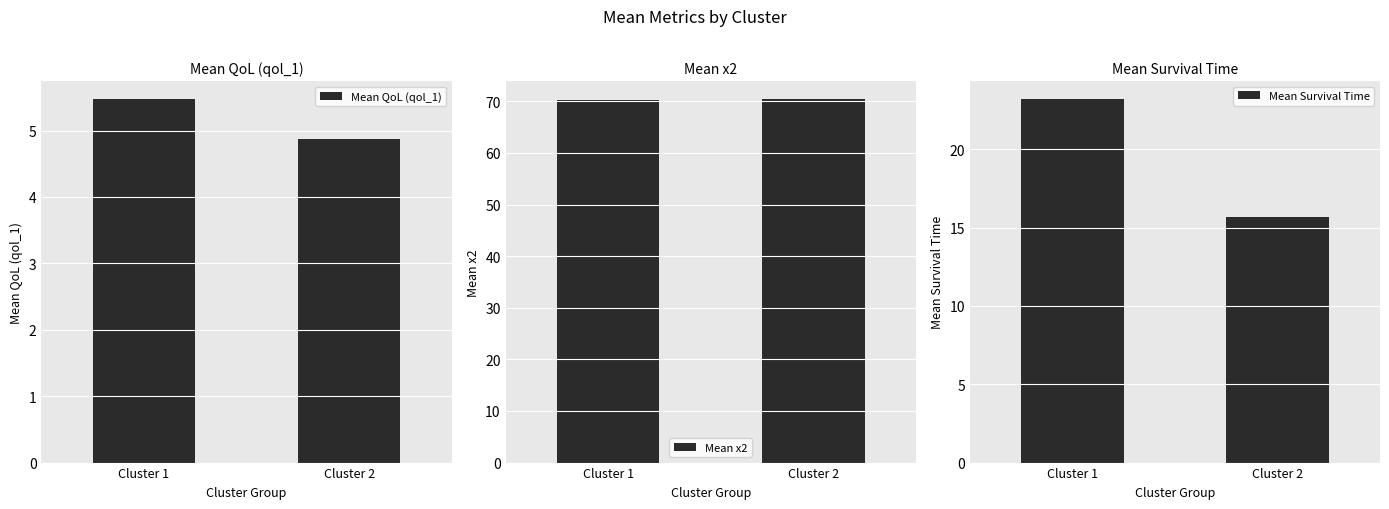

How many bars are there in total?

6